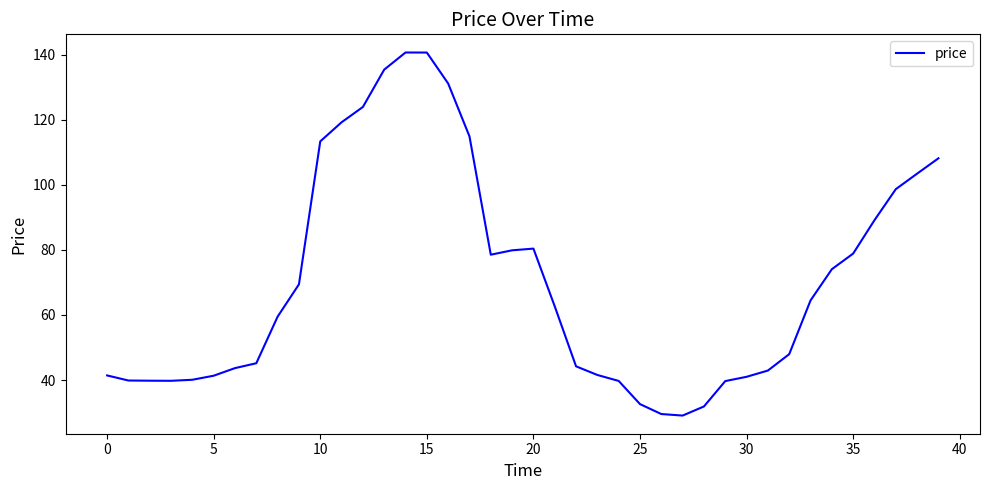

What is the difference between the maximum and minimum values?

111.6